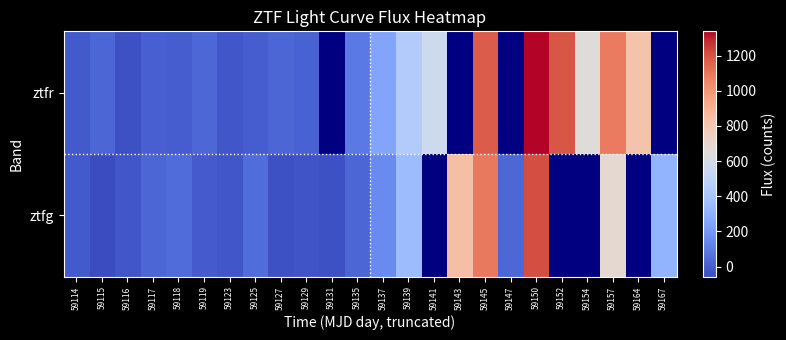

At 59167, list the series in order from smallest to largest.

ztfg, ztfr